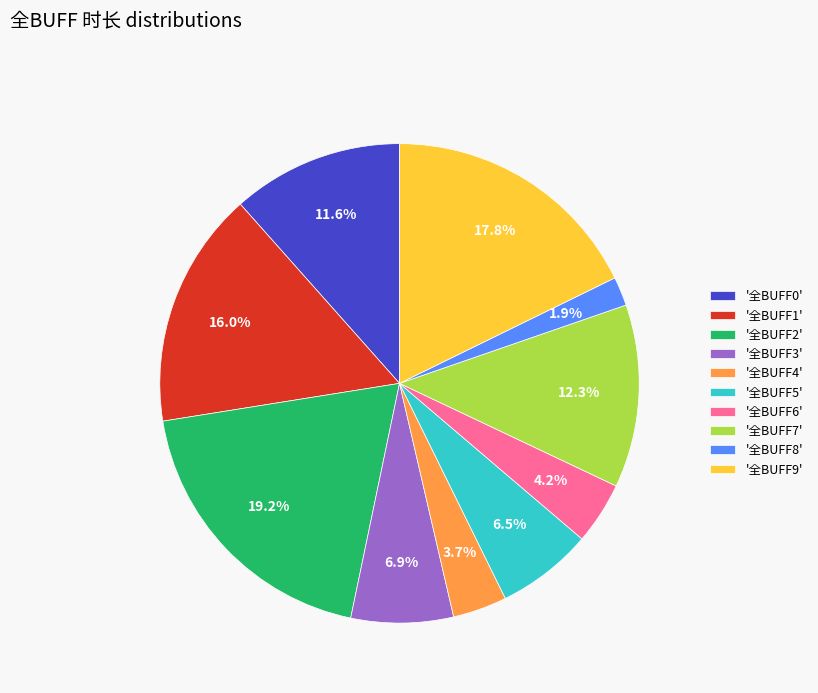

Which category has the smallest portion of the pie?

'全BUFF8'